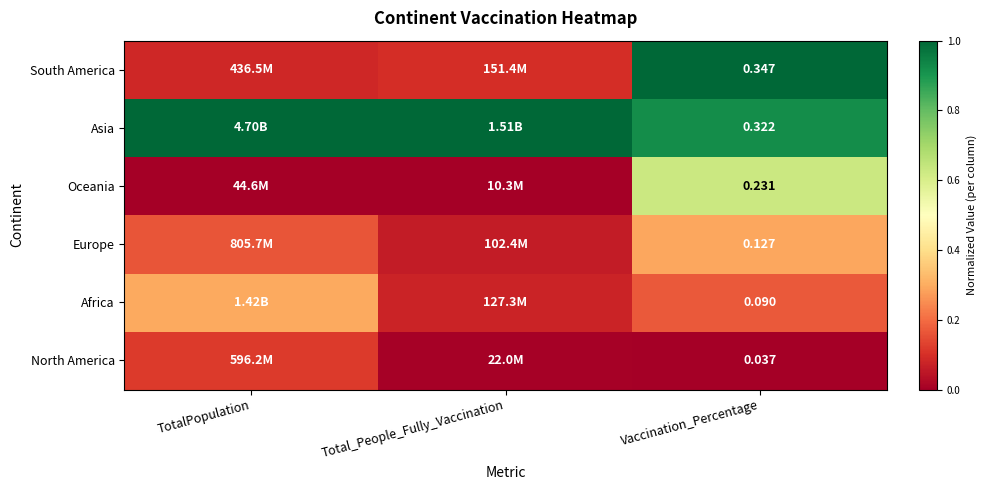

What is the spread (max minus min) of values at Total_People_Fully_Vaccination?

1.0